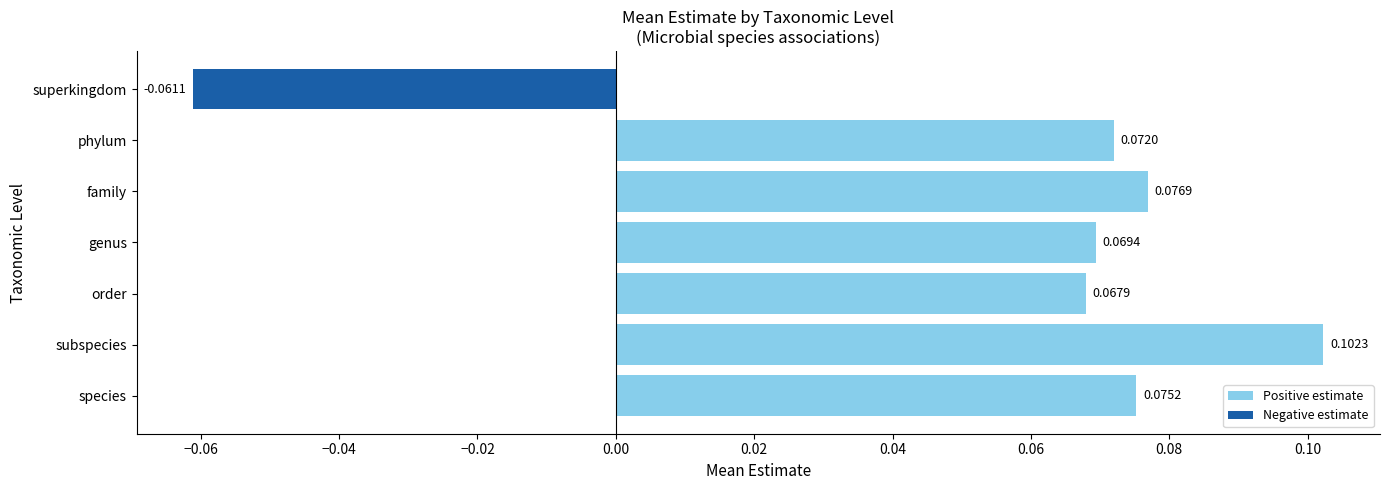

Rank the categories by value from lowest to highest.

superkingdom, order, genus, phylum, species, family, subspecies